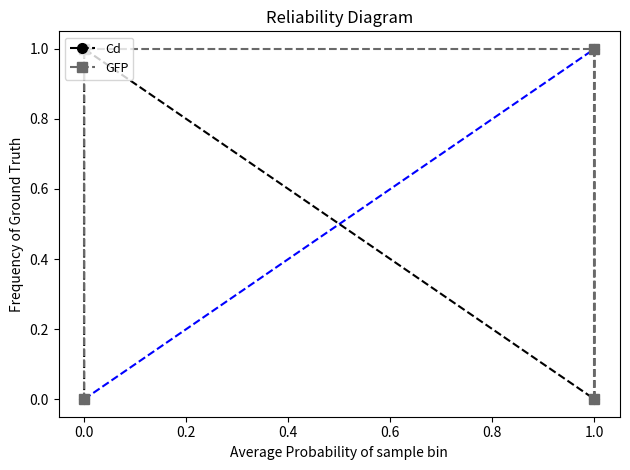

List the series in order of their peak value, highest first.

Cd, GFP